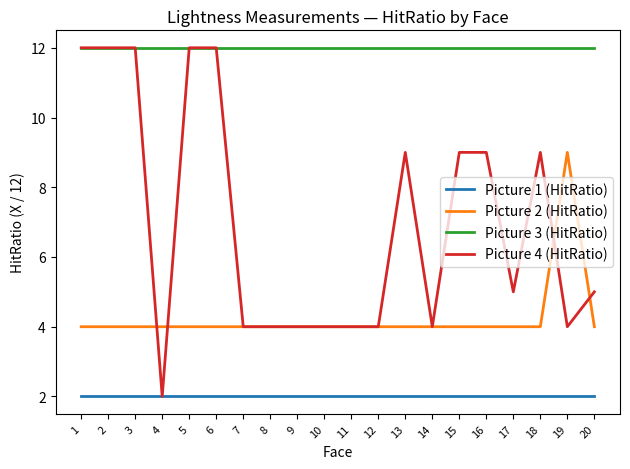

What is the difference between the maximum and minimum values in the Picture 4 (HitRatio) series?

10